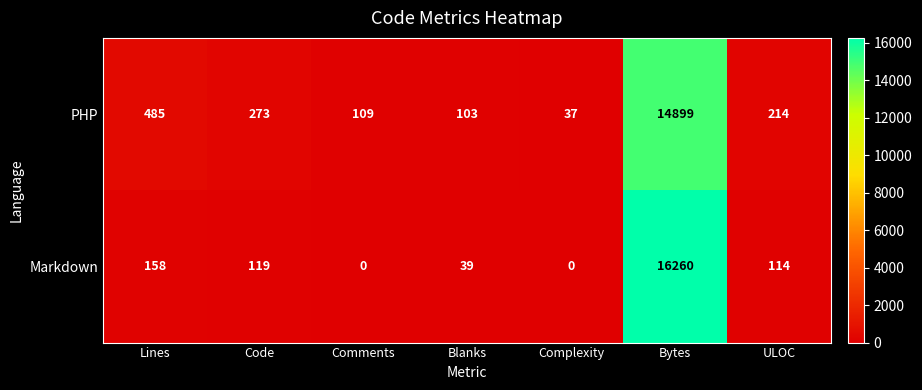

What is the total value across all series at Code?

392